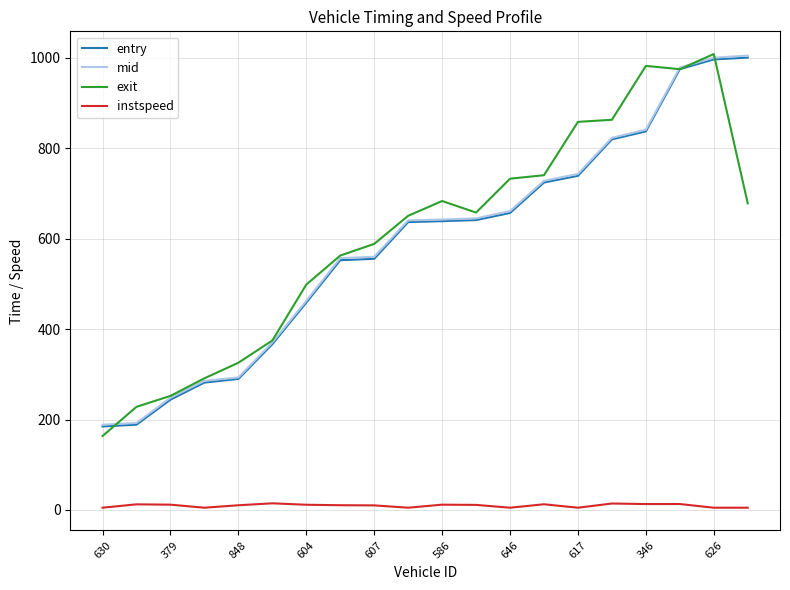

What is the greatest value displayed?

1008.5